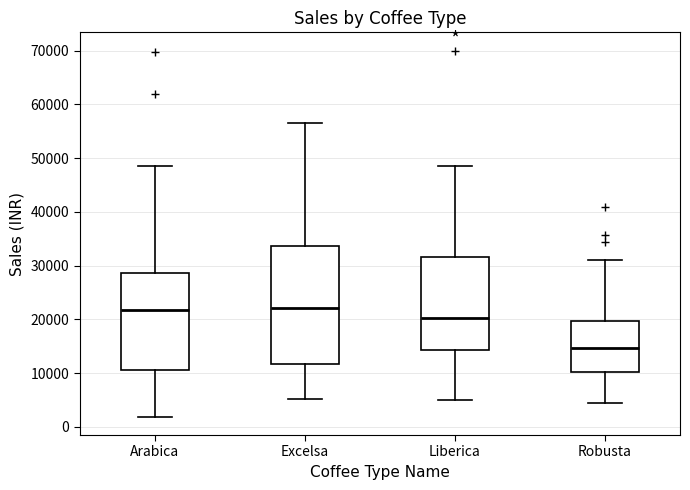

Reading left to right, transcribe this box plot: for each box, give where its median line is, the range the box spans, and where its two whiskers end, as read against the y-axis. The values are not printed on the chart, so give them approximately, as read against the axis.

Arabica: median 22000, box 11000 to 29000, whiskers 2000 to 49000
Excelsa: median 22000, box 12000 to 34000, whiskers 5000 to 57000
Liberica: median 20000, box 14000 to 32000, whiskers 5000 to 49000
Robusta: median 15000, box 10000 to 20000, whiskers 4000 to 31000